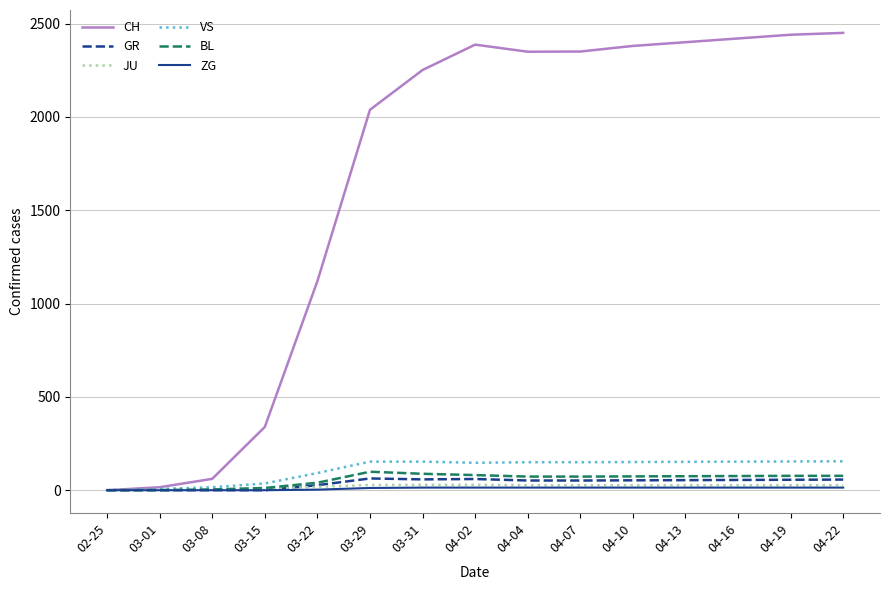

Which series has the widest spread of values?

CH